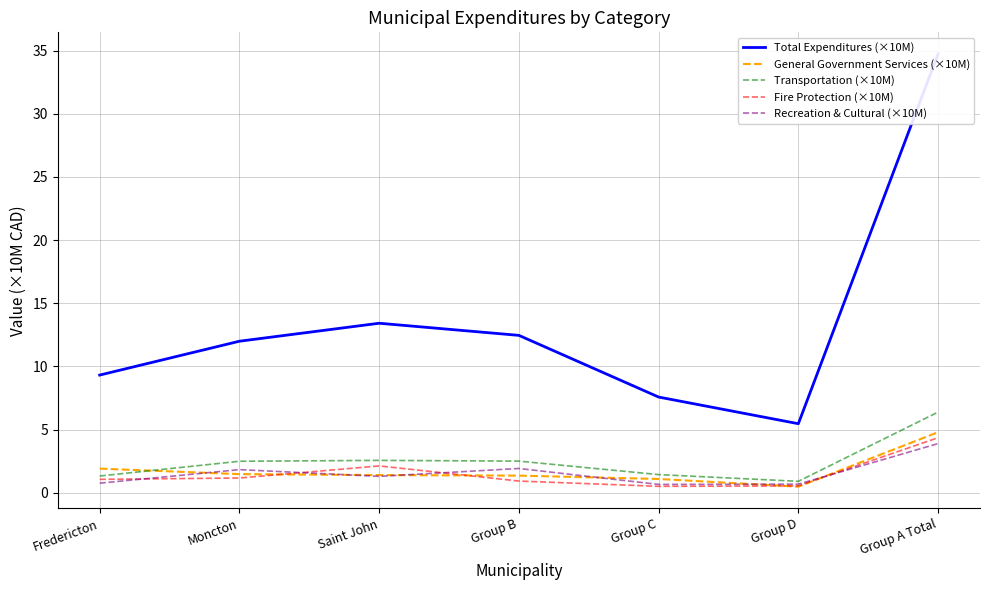

What value does the Transportation (×10M) series have at Saint John?

2.6